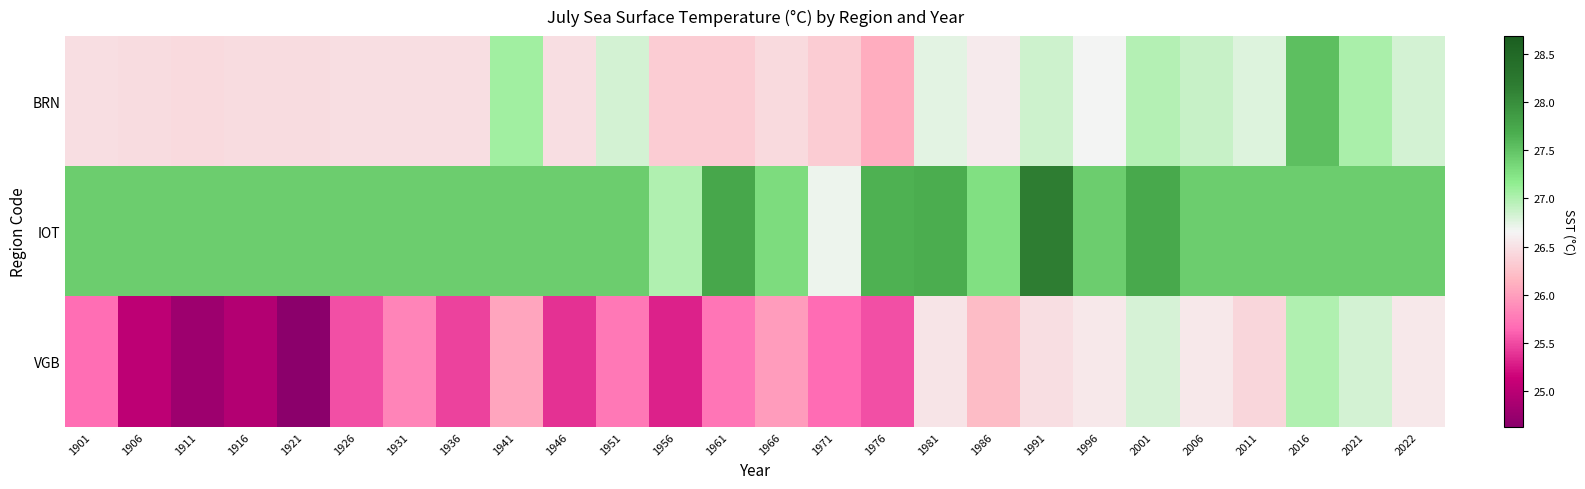

Reading left to right, extract all data points from this chart.

BRN: 1901=26.5	1906=26.5	1911=26.4	1916=26.5	1921=26.5	1926=26.5	1931=26.5	1936=26.5	1941=27.1	1946=26.5	1951=26.8	1956=26.3	1961=26.3	1966=26.4	1971=26.3	1976=26.1	1981=26.8	1986=26.6	1991=26.9	1996=26.7	2001=27.0	2006=26.9	2011=26.8	2016=27.5	2021=27.0	2022=26.8
IOT: 1901=27.4	1906=27.4	1911=27.4	1916=27.4	1921=27.4	1926=27.4	1931=27.4	1936=27.4	1941=27.4	1946=27.4	1951=27.4	1956=27.0	1961=27.8	1966=27.3	1971=26.7	1976=27.6	1981=27.7	1986=27.3	1991=28.2	1996=27.4	2001=27.7	2006=27.4	2011=27.4	2016=27.4	2021=27.4	2022=27.4
VGB: 1901=25.7	1906=25.0	1911=24.8	1916=25.0	1921=24.6	1926=25.5	1931=25.8	1936=25.5	1941=26.0	1946=25.4	1951=25.8	1956=25.3	1961=25.7	1966=26.0	1971=25.7	1976=25.5	1981=26.5	1986=26.2	1991=26.5	1996=26.6	2001=26.8	2006=26.6	2011=26.4	2016=27.0	2021=26.8	2022=26.6